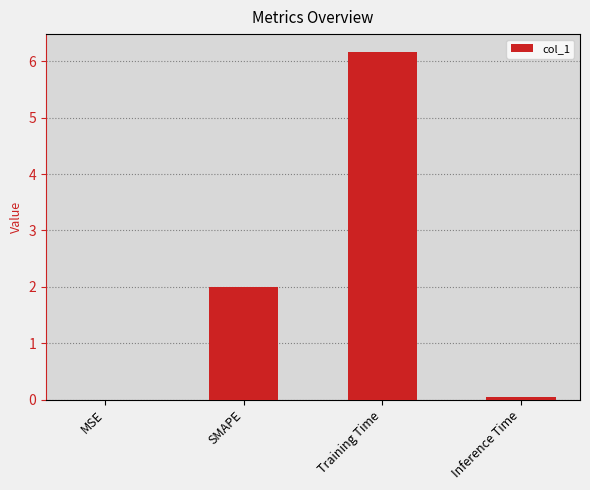

What is the change in value from Training Time to Inference Time?

-6.1